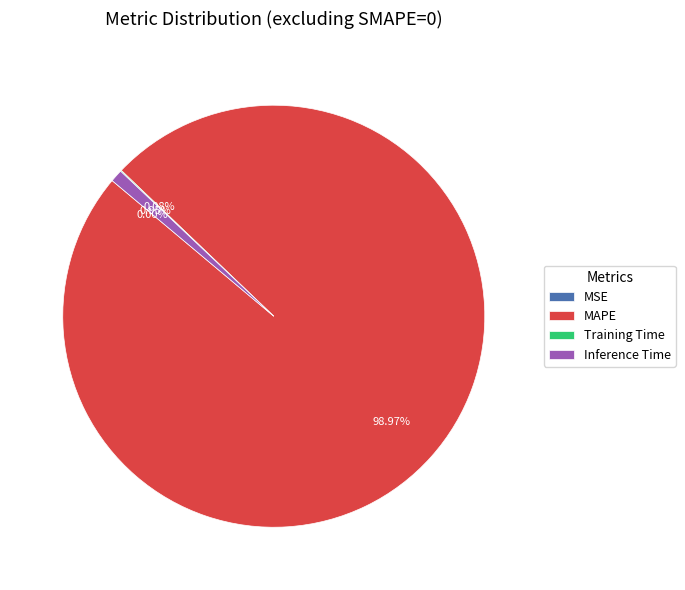

To the nearest percent, what portion does Inference Time represent?

1%